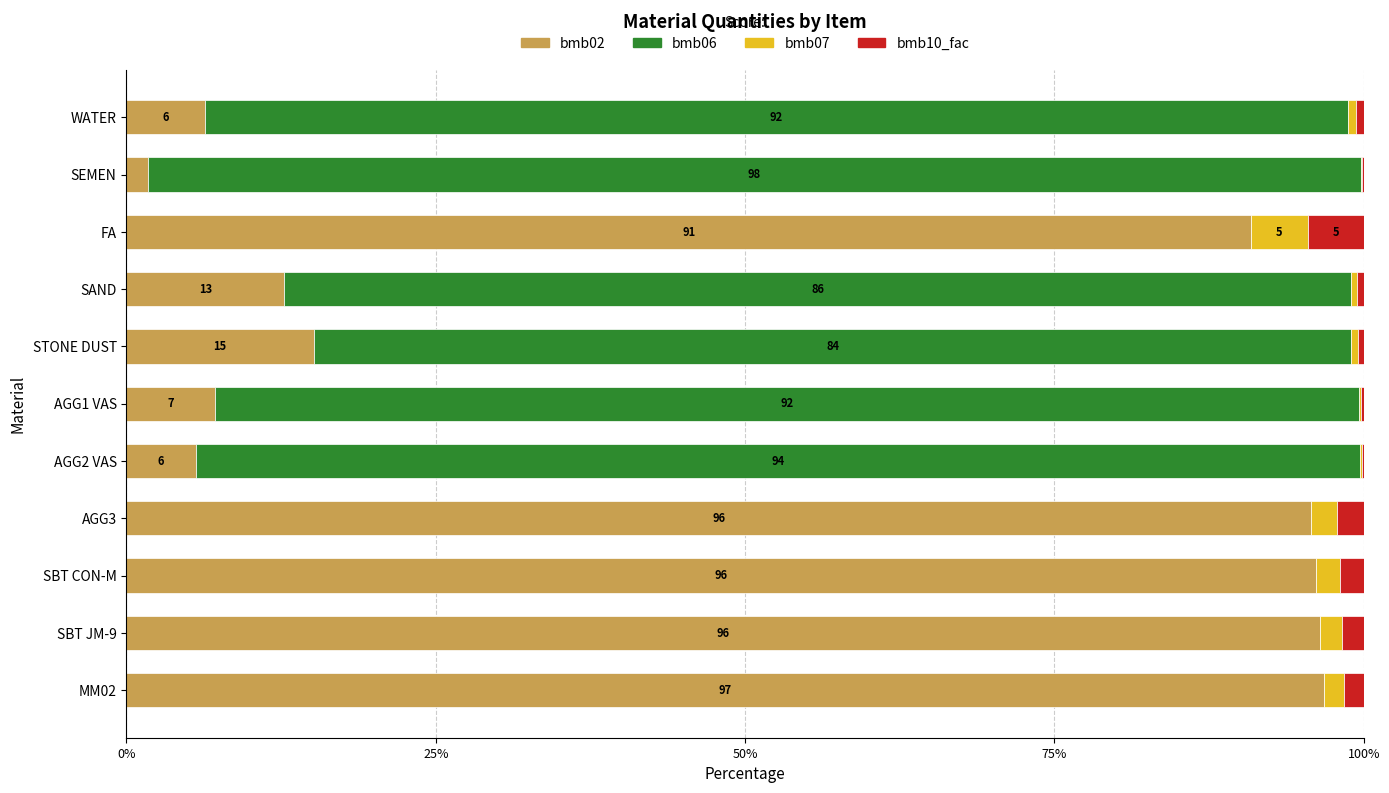

How many categories are shown in the chart?

11